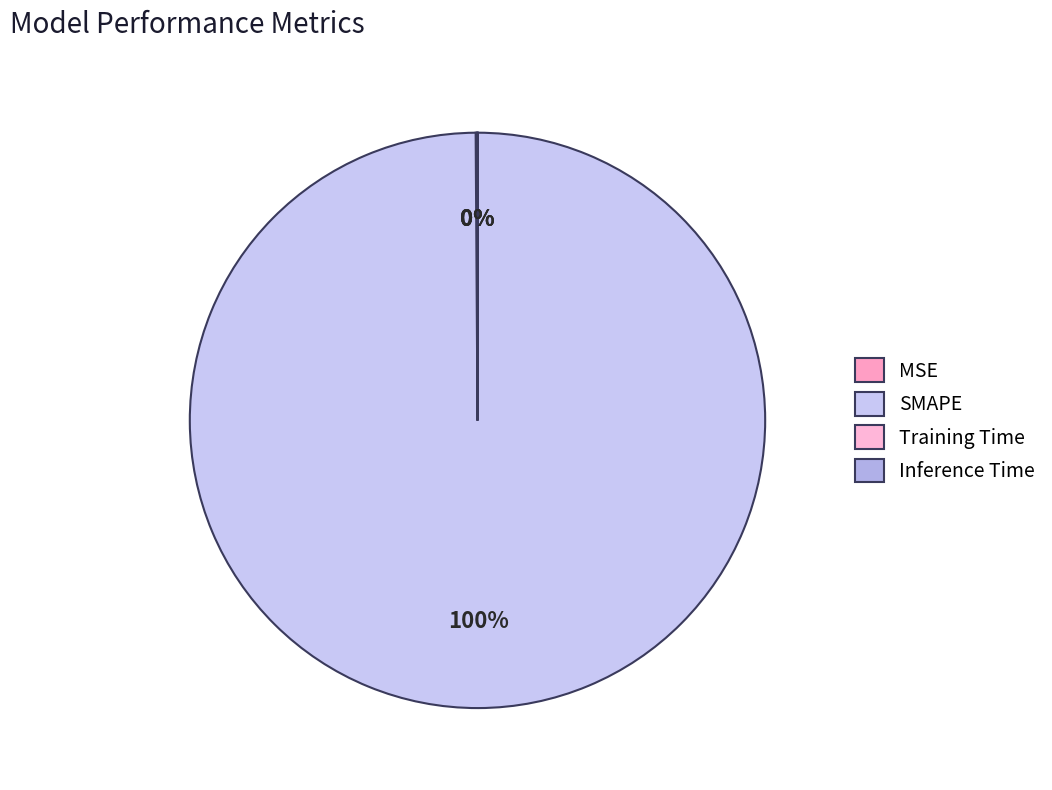

Rank the categories by value from lowest to highest.

Inference Time, Training Time, MSE, SMAPE